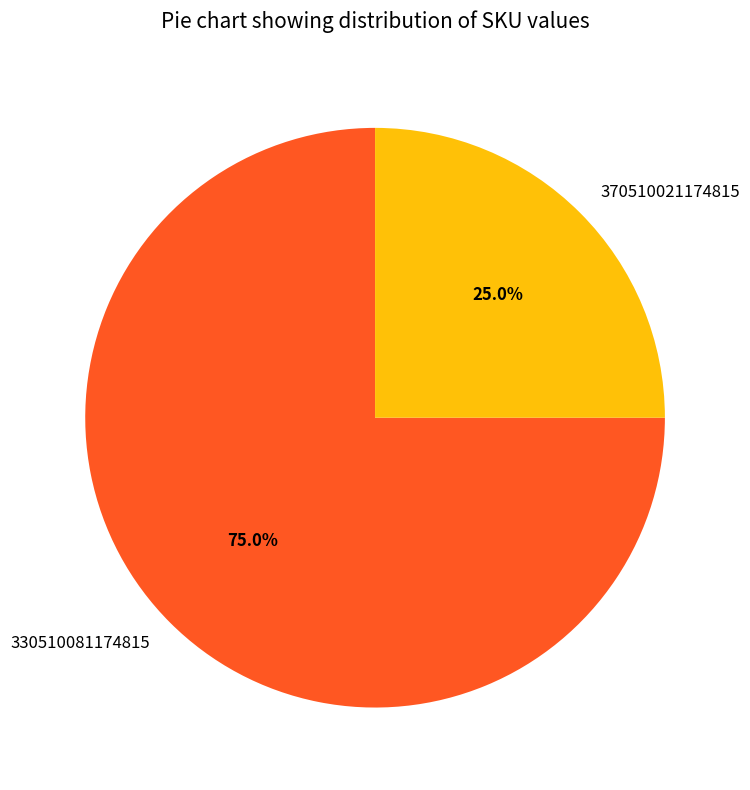

How many segments does this pie chart have?

2